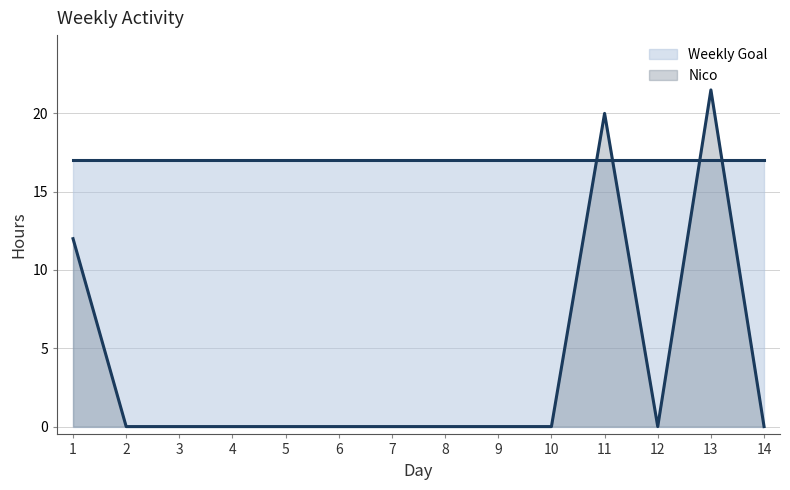

Which has a higher value, 10 or 7?

10